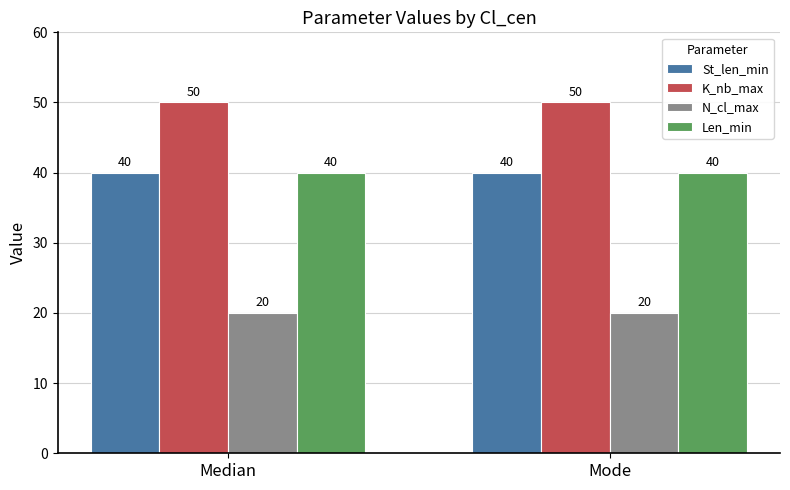

What is the maximum value for N_cl_max?

20